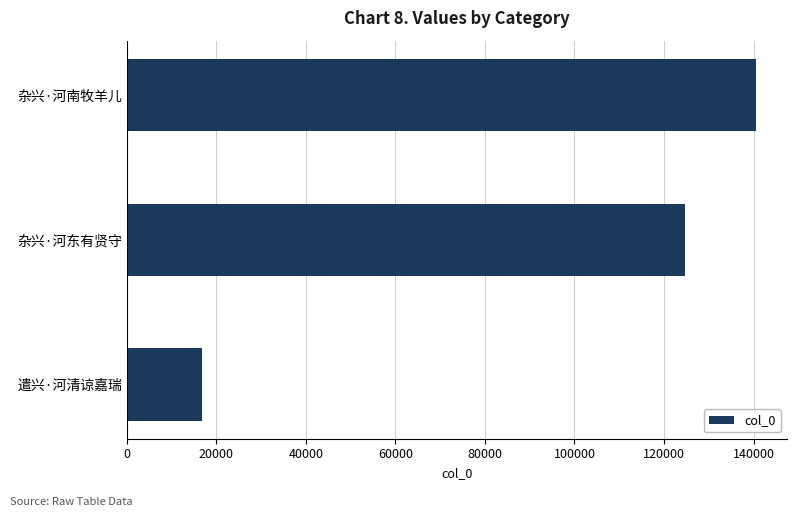

Which label corresponds to the largest value in the chart?

杂兴·河南牧羊儿